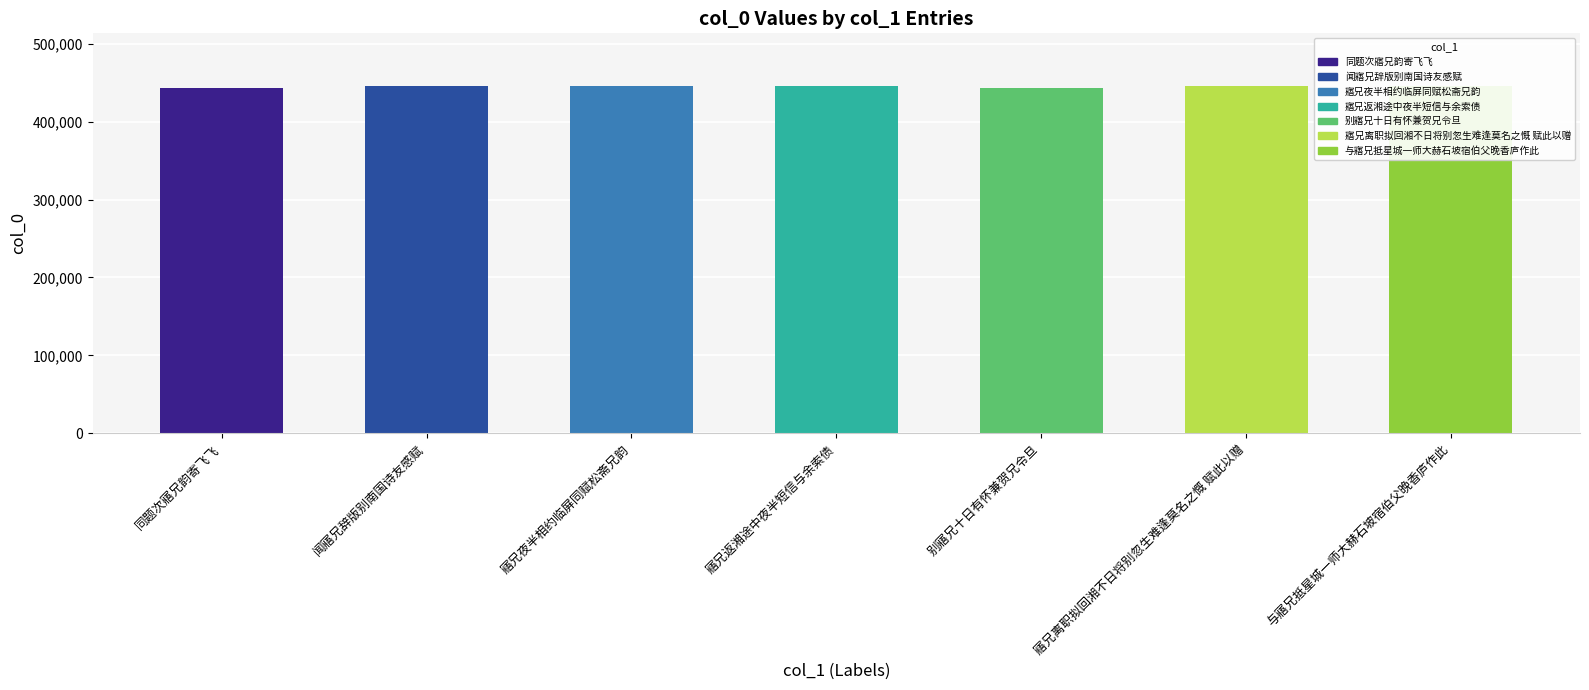

What is the label of the 1st bar from the left?

同题次寤兄韵寄飞飞